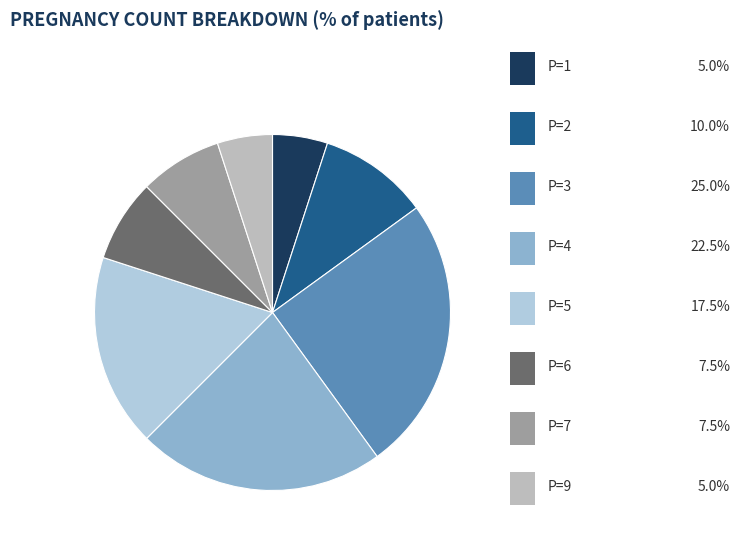

Does any single category account for the majority?

No